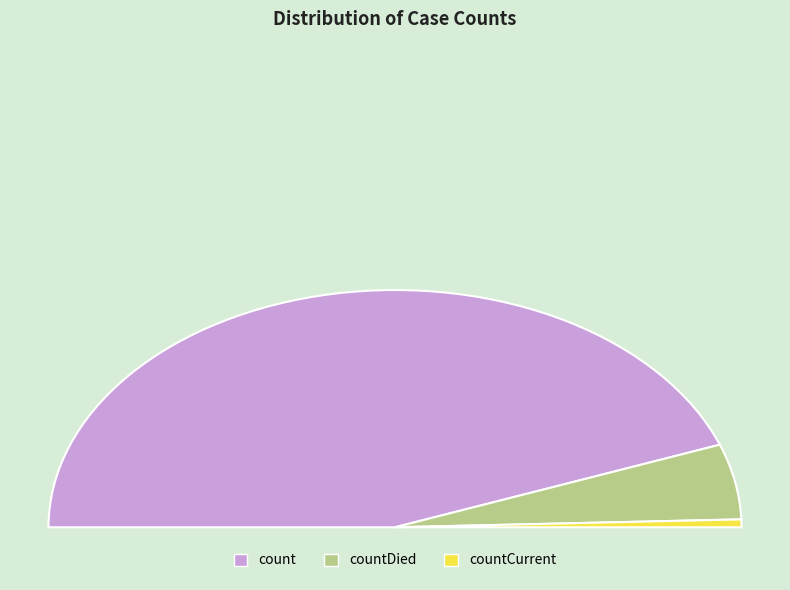

What is the change in value from count to countDied?

-102036